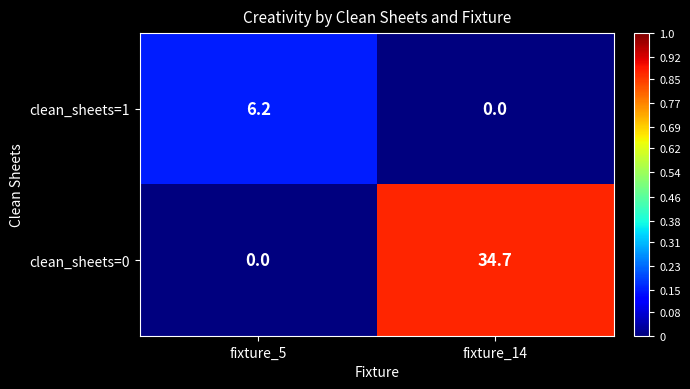

What is the total value across all series at fixture_14?

34.7